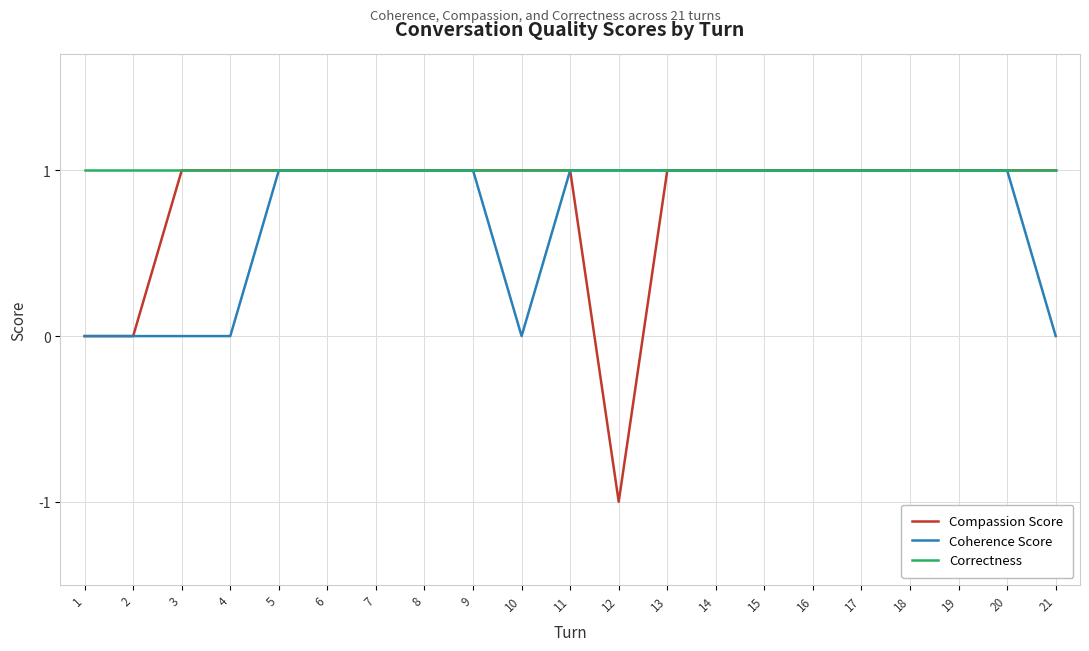

Is it true that Correctness equals 1 at 2?

True